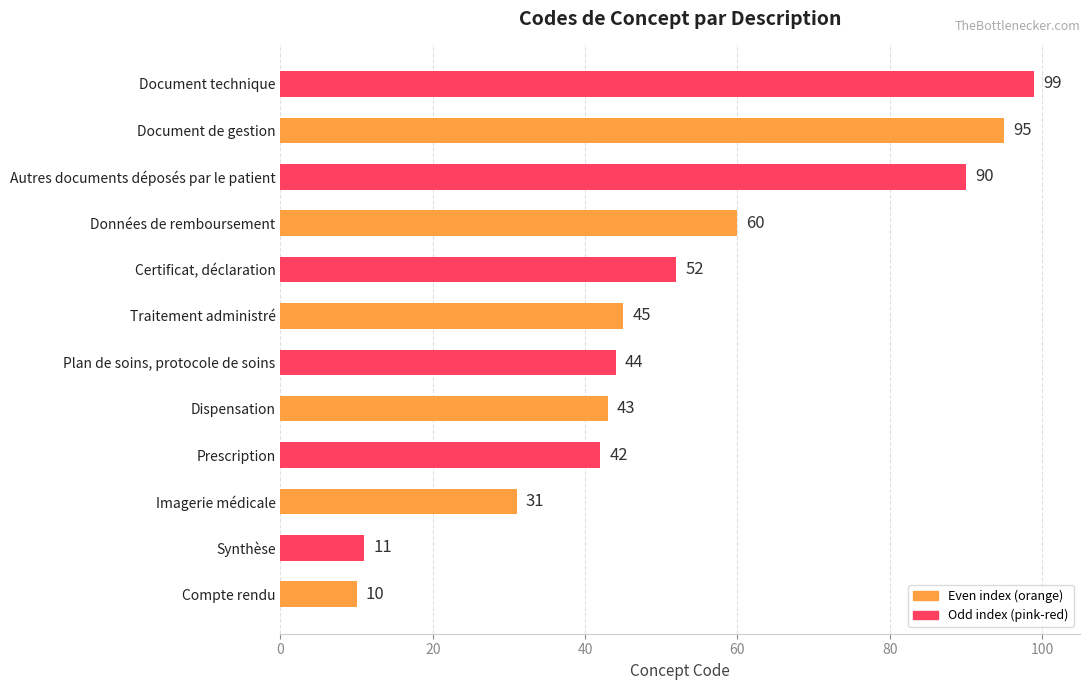

List the labels in order of value, smallest first.

Compte rendu, Synthèse, Imagerie médicale, Prescription, Dispensation, Plan de soins, protocole de soins, Traitement administré, Certificat, déclaration, Données de remboursement, Autres documents déposés par le patient, Document de gestion, Document technique